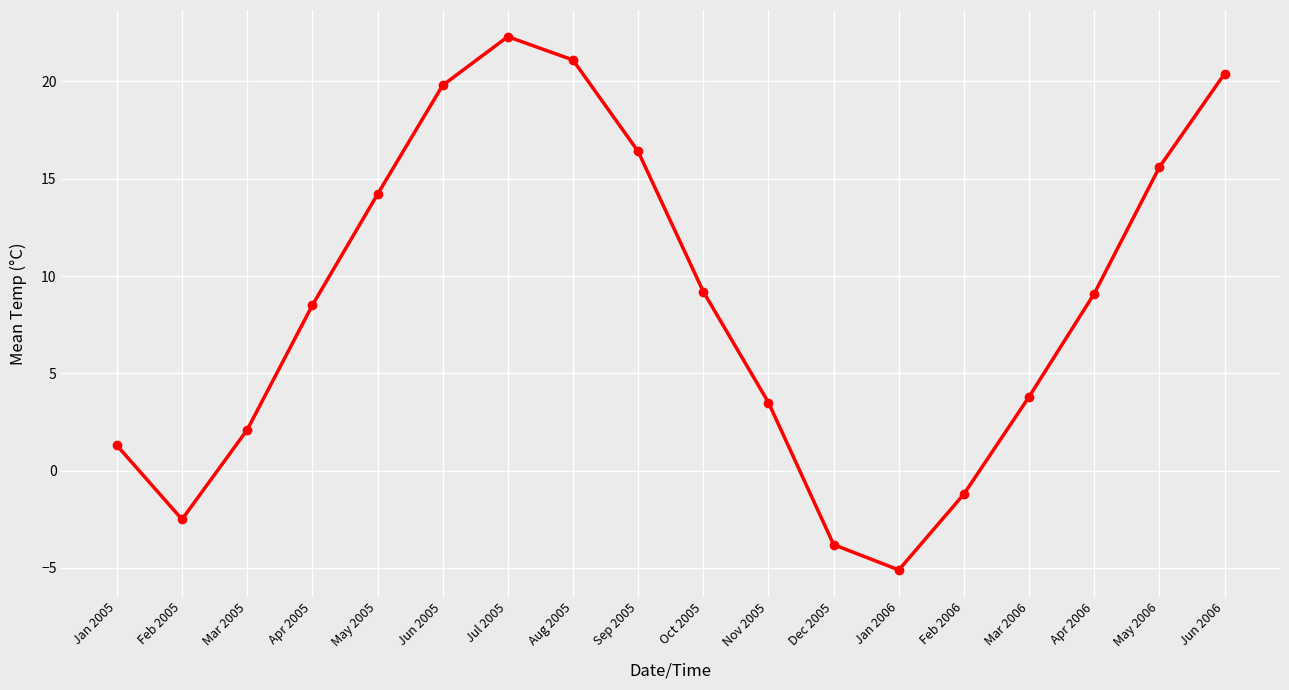

True or false: the data shows 12.1 at Apr 2005.

False